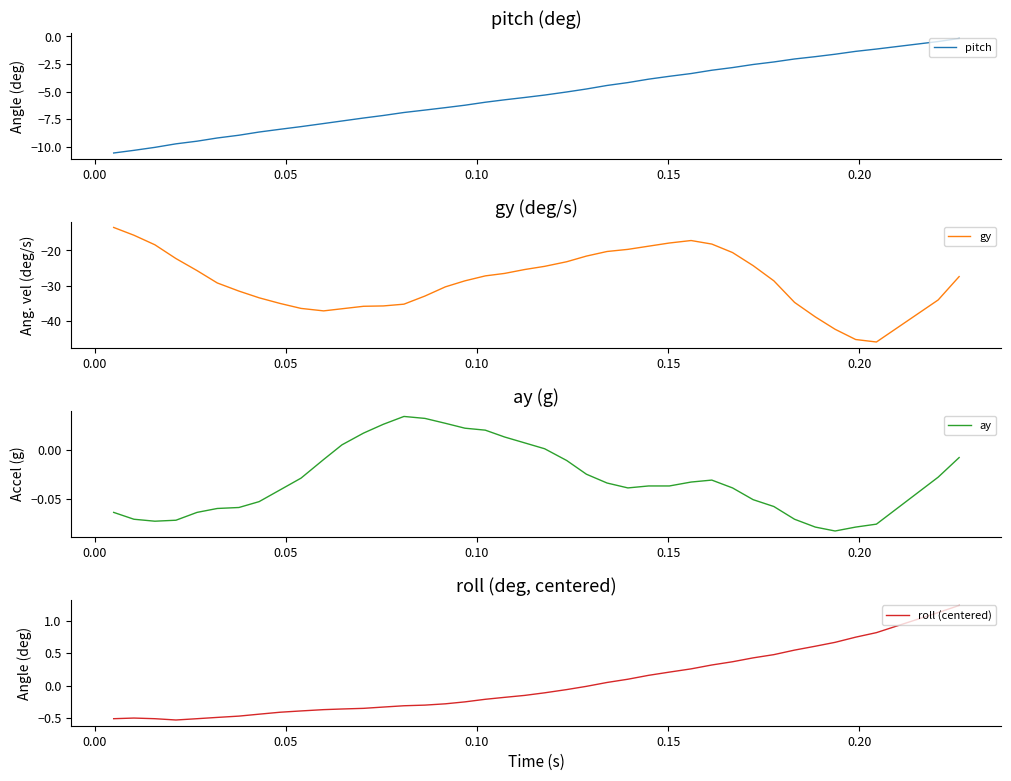

True or false: roll (centered) and gy cross at least once.

False